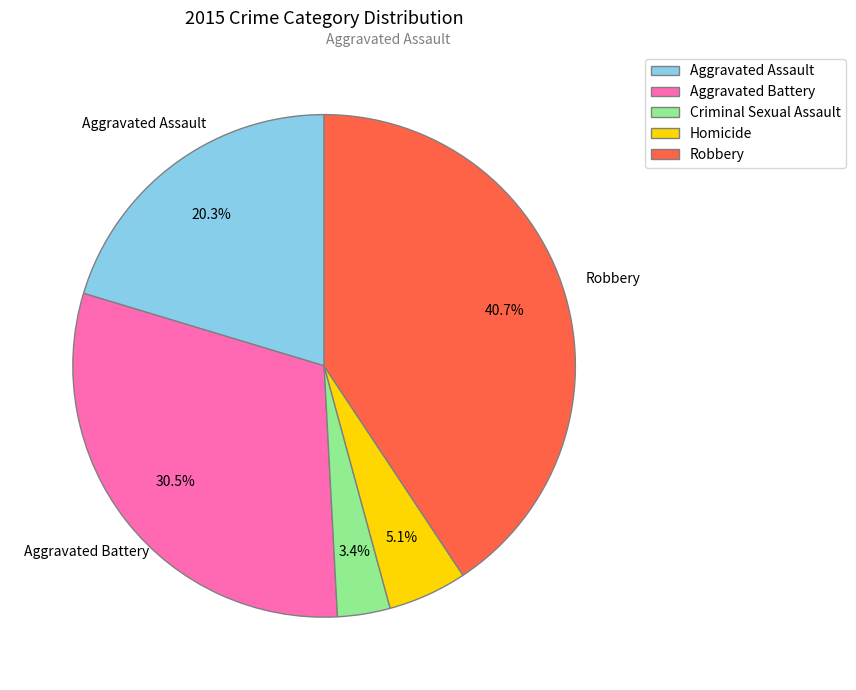

True or false: Criminal Sexual Assault accounts for 3% of the total.

True